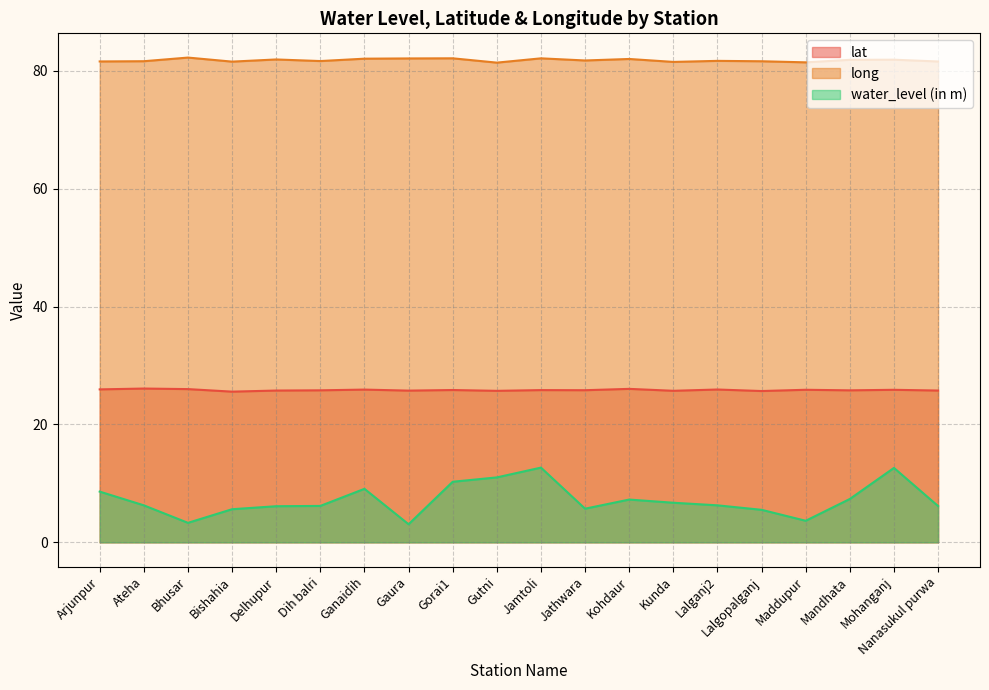

What is the label of the 9th point from the right?

Jathwara